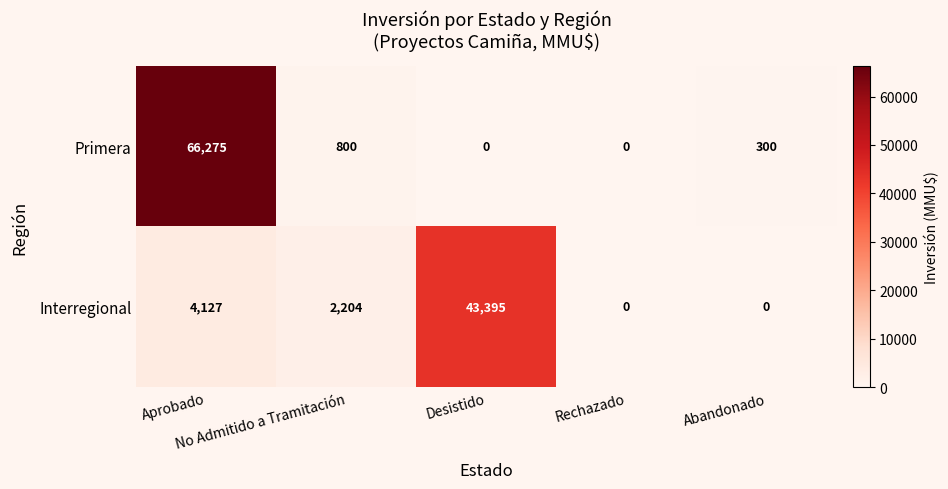

List the series in order of their peak value, lowest first.

Interregional, Primera